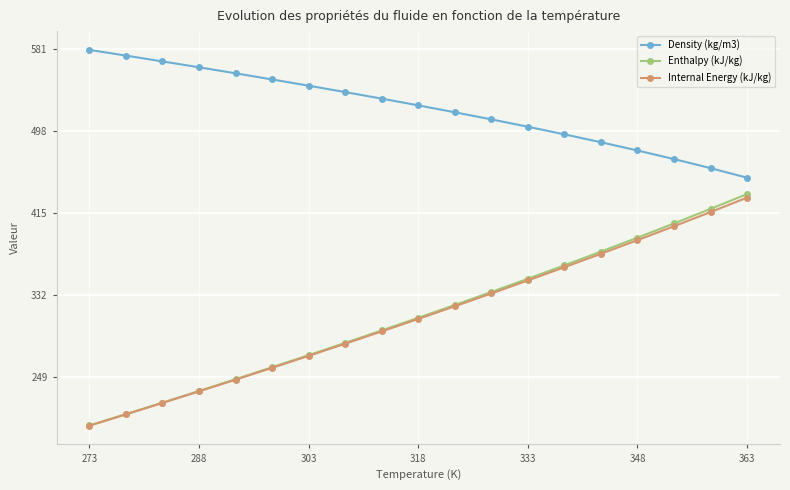

What is the value of the Internal Energy (kJ/kg) point at the 8th from the left?

282.8